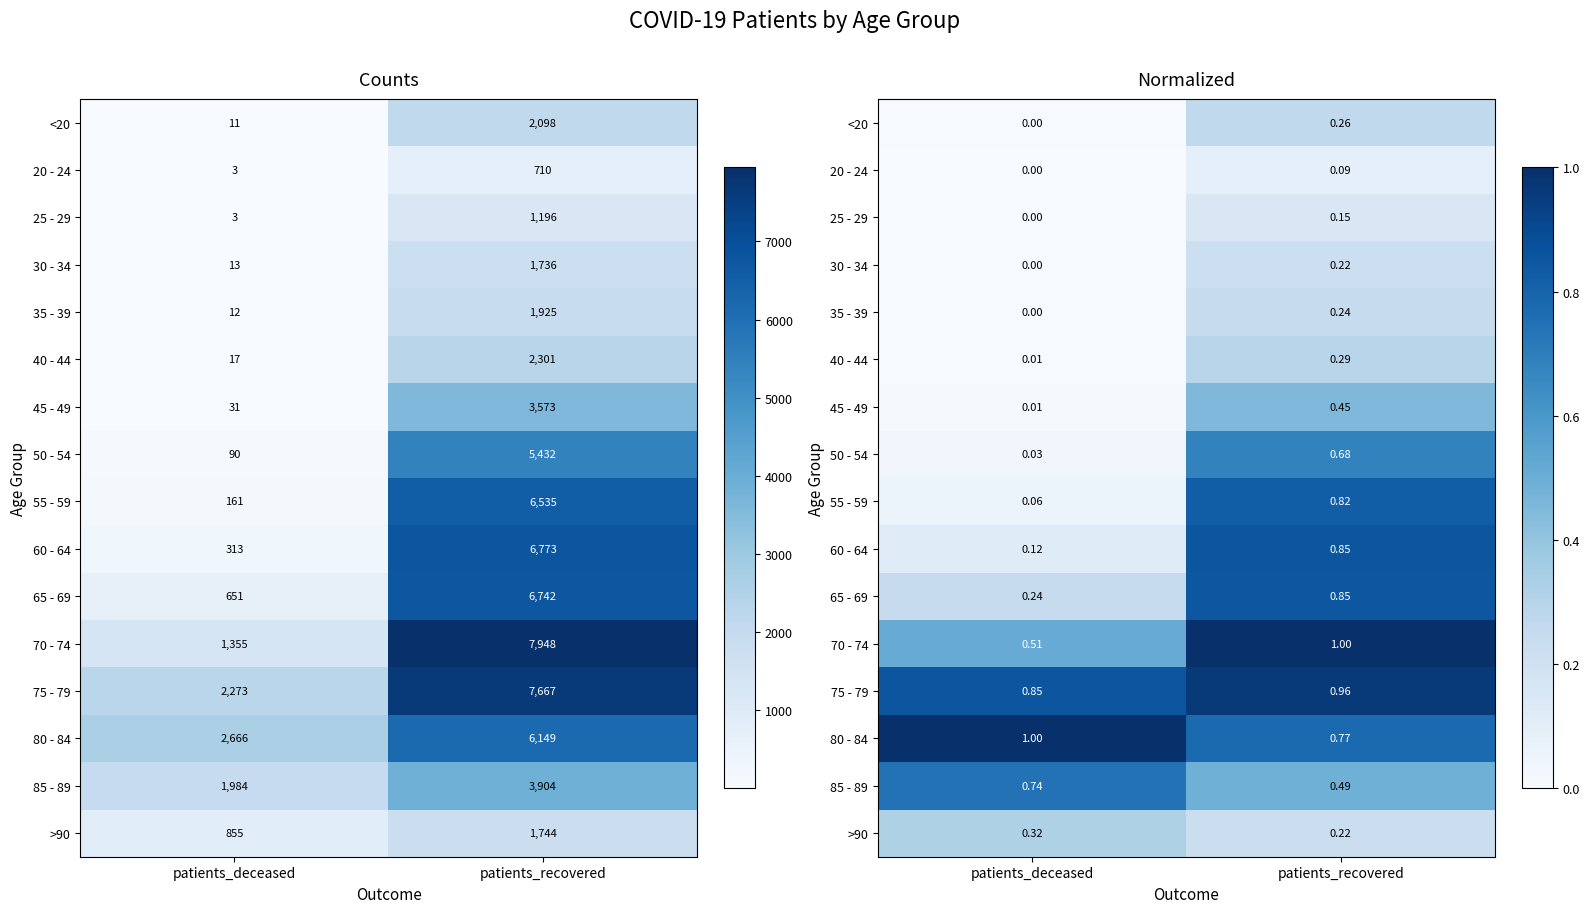

Which series has the largest total across all categories?

75 - 79